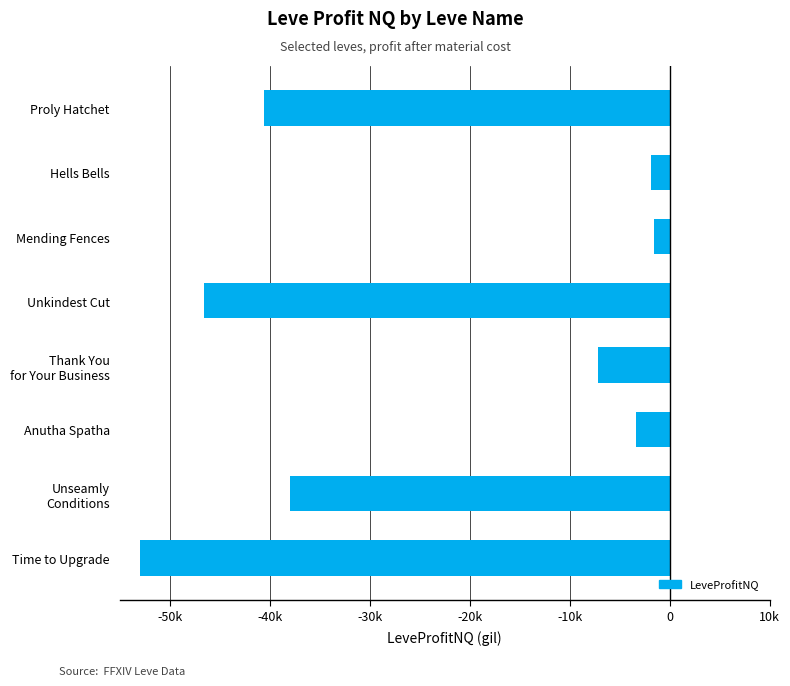

Does the chart contain any negative values?

Yes